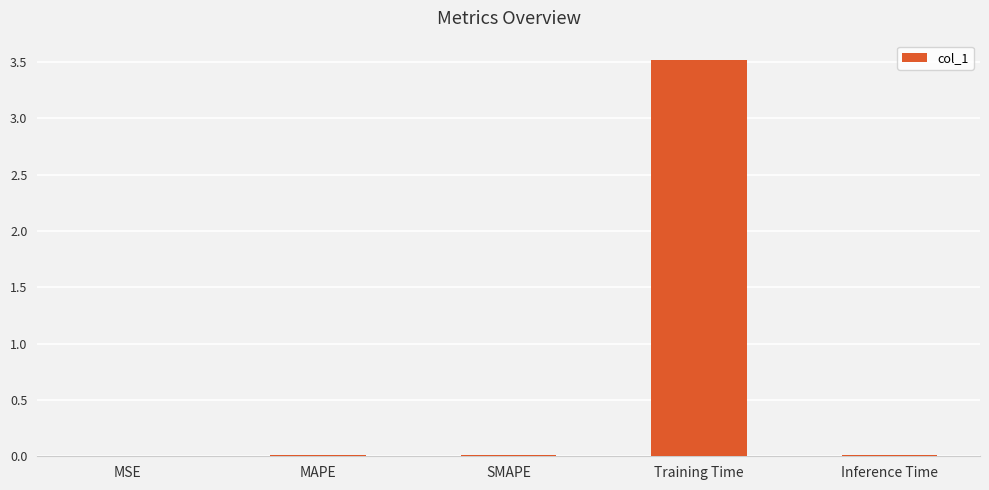

The chart shows a value of 0.0 at MSE. True or false?

True